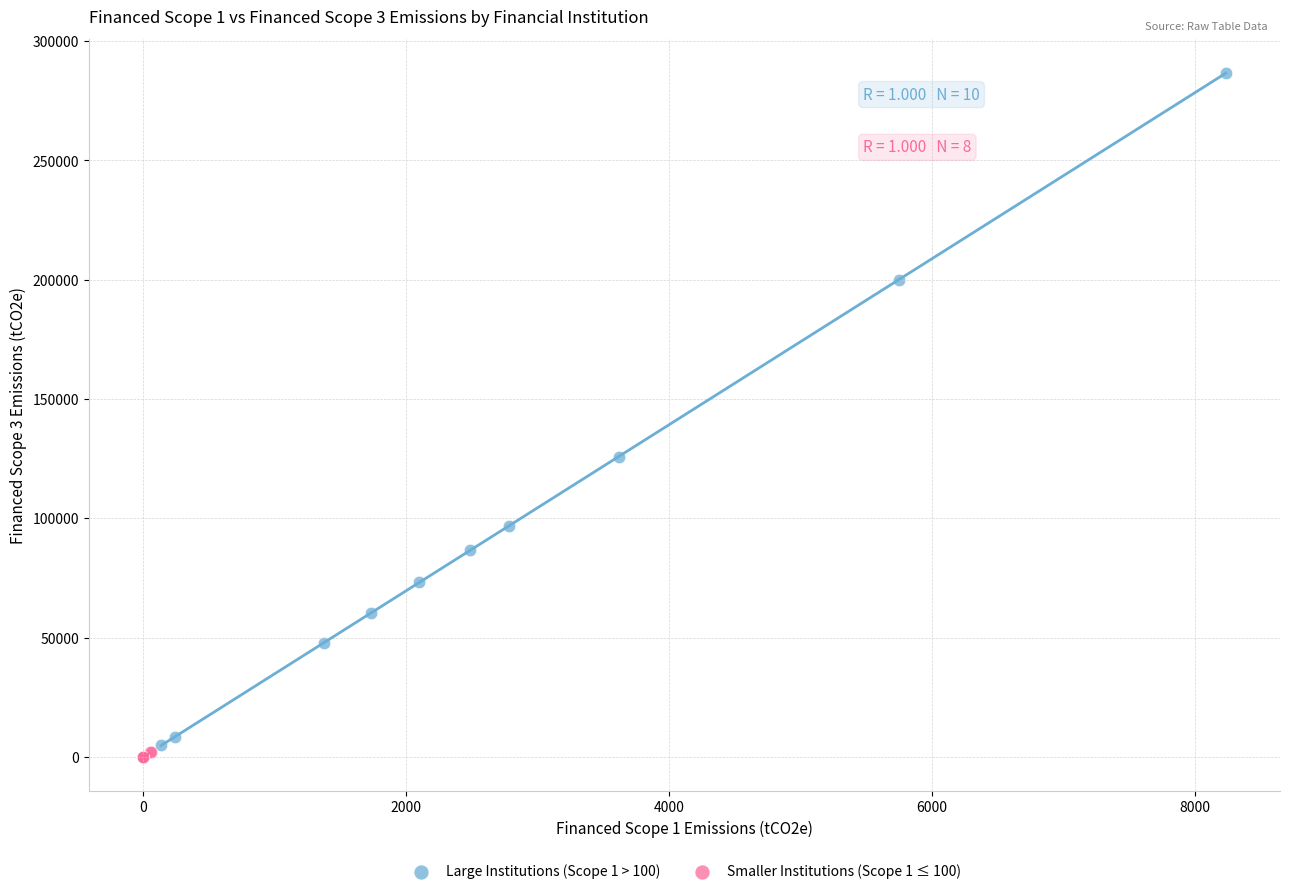

Which series contains the highest Y value?

Large Institutions (Scope 1 > 100)